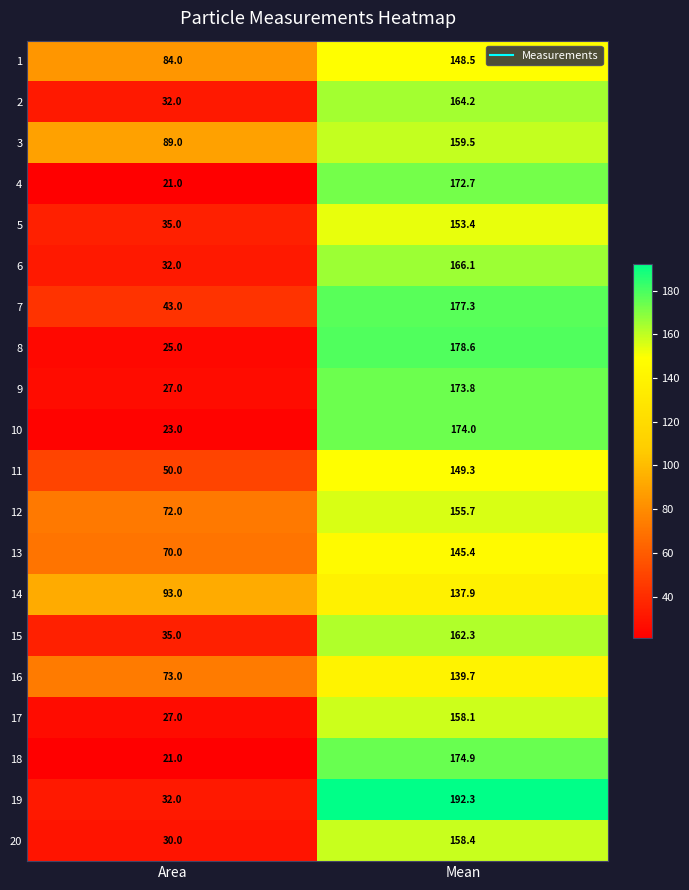

What is the minimum value shown in the chart?

21.0